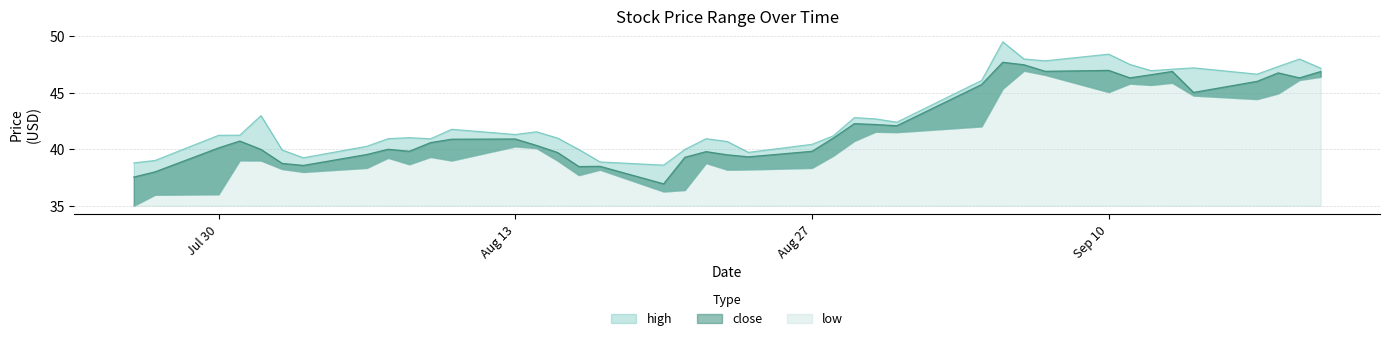

How many values in the high series are below 41?

15